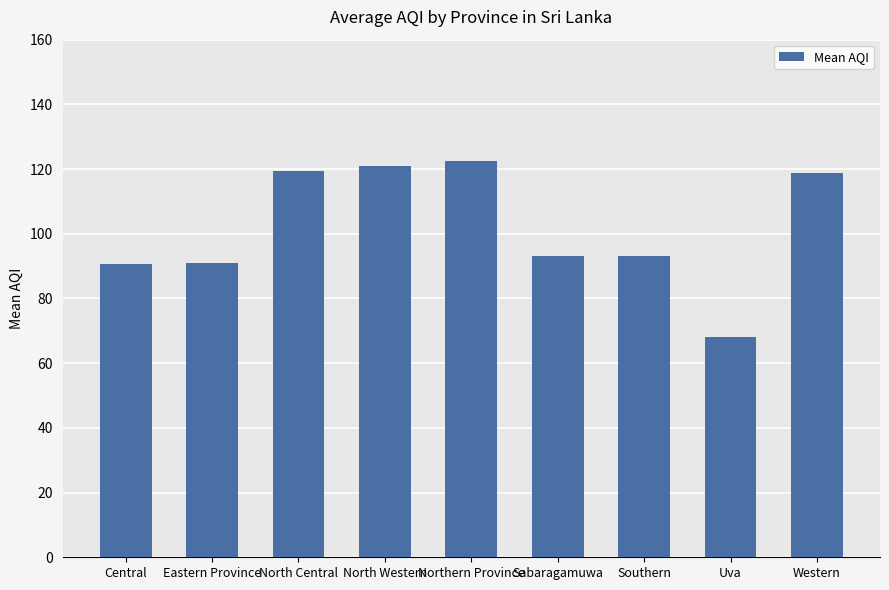

What is the difference between the maximum and minimum values?

54.5